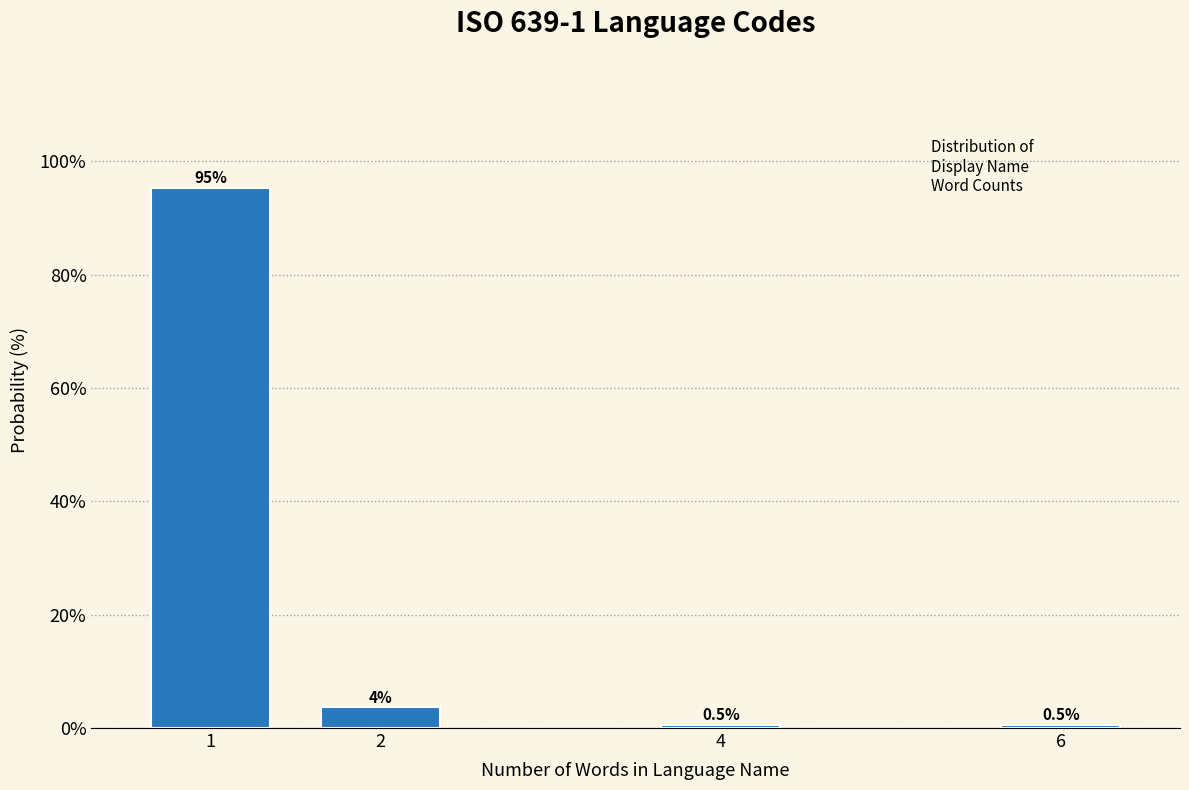

Read the value at 4.

0.5